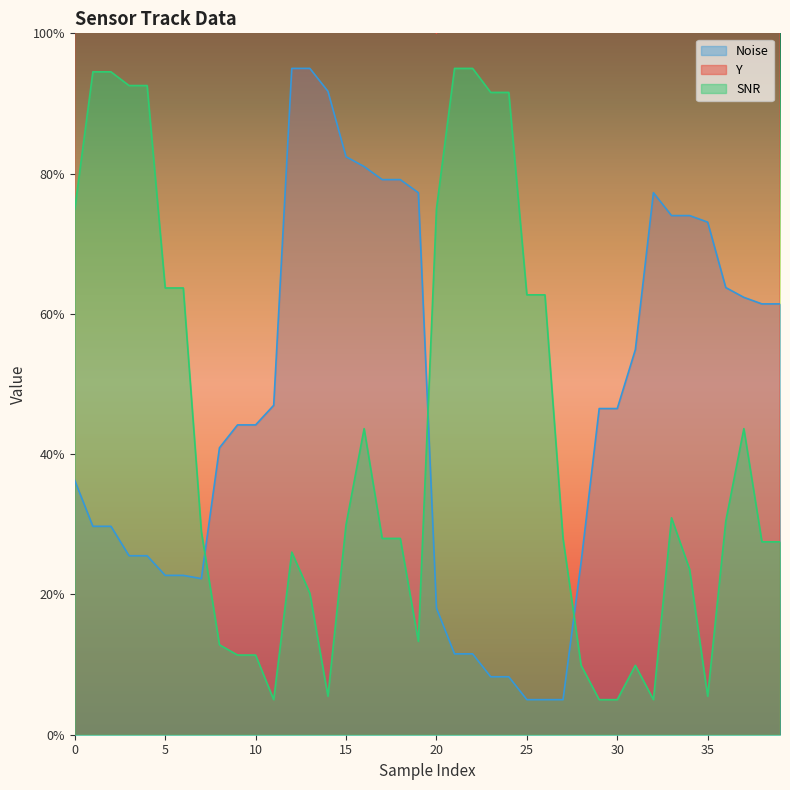

What is the highest value of the Noise series?

95.0